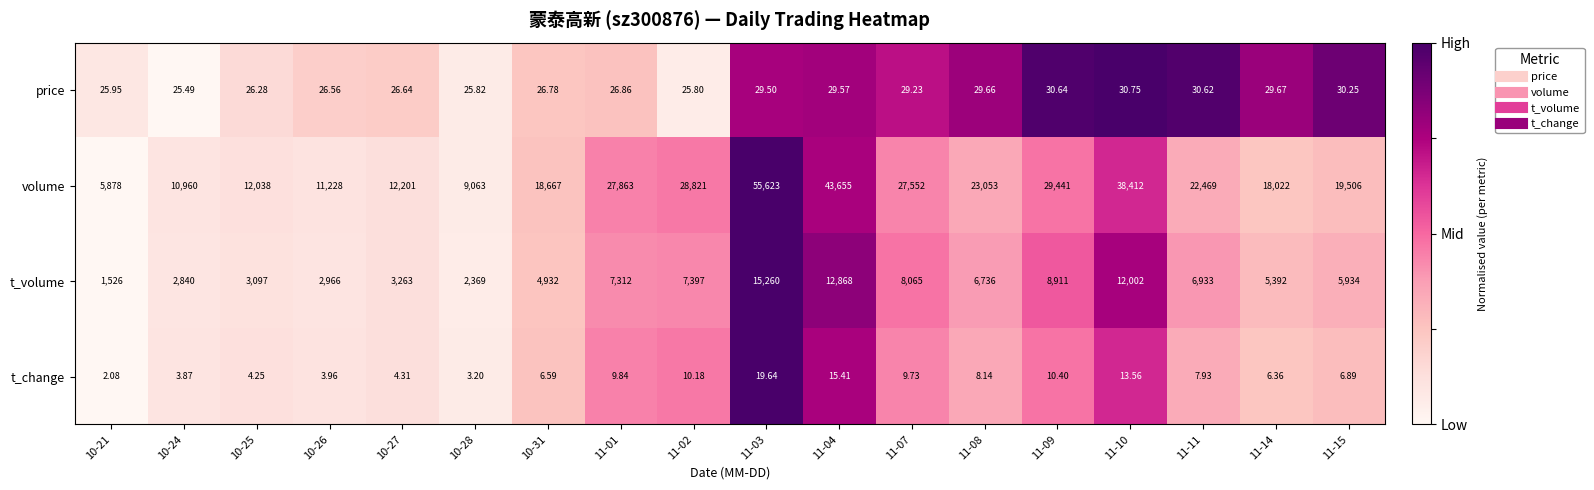

List the series in order of their peak value, highest first.

volume, t_volume, price, t_change